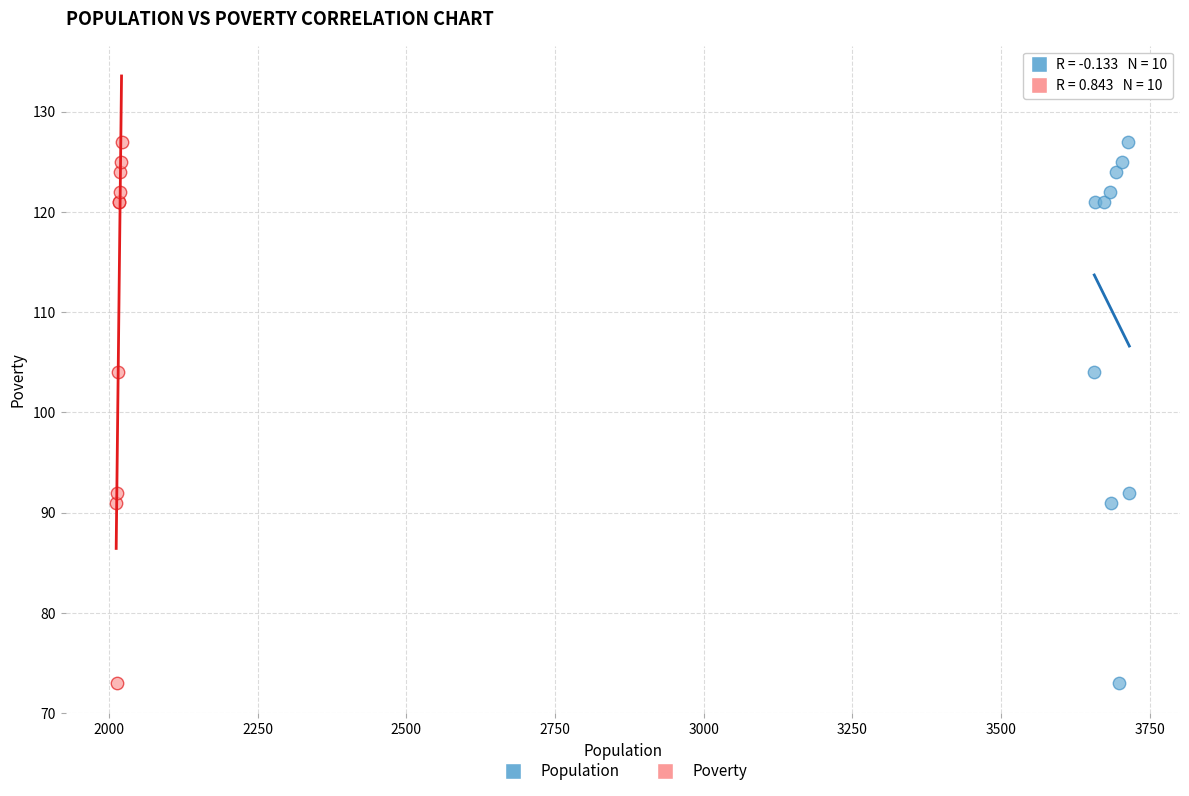

What are all the series names shown in the legend?

Population, Poverty